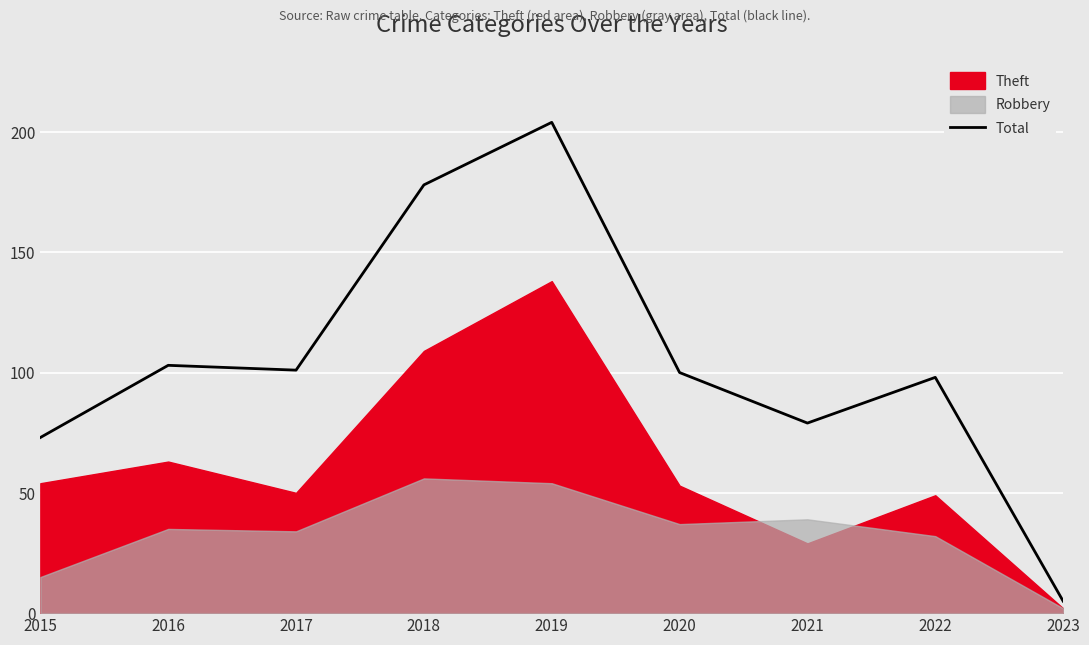

What is the value of the 9th point from the left?

5